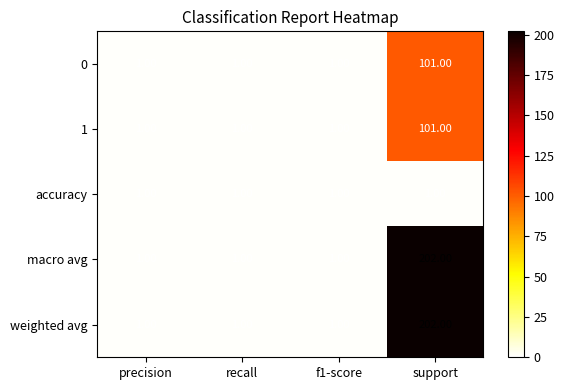

At which category does the chart reach its peak across all series?

support